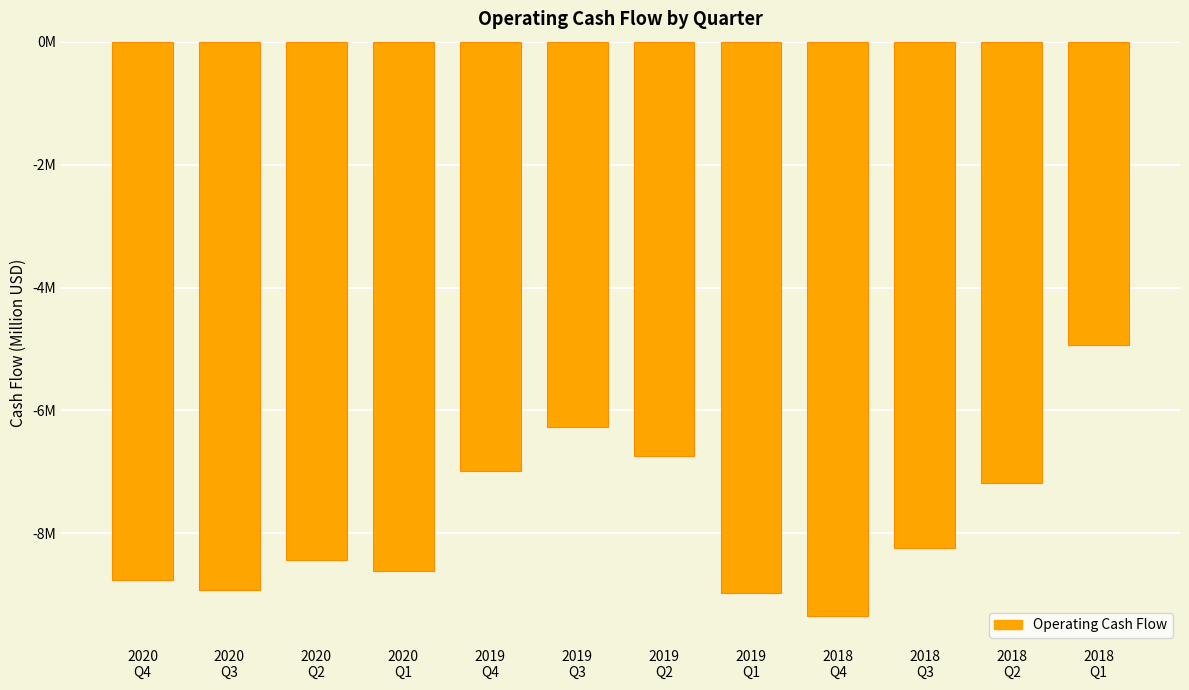

What is the maximum value shown in the chart?

-4.9